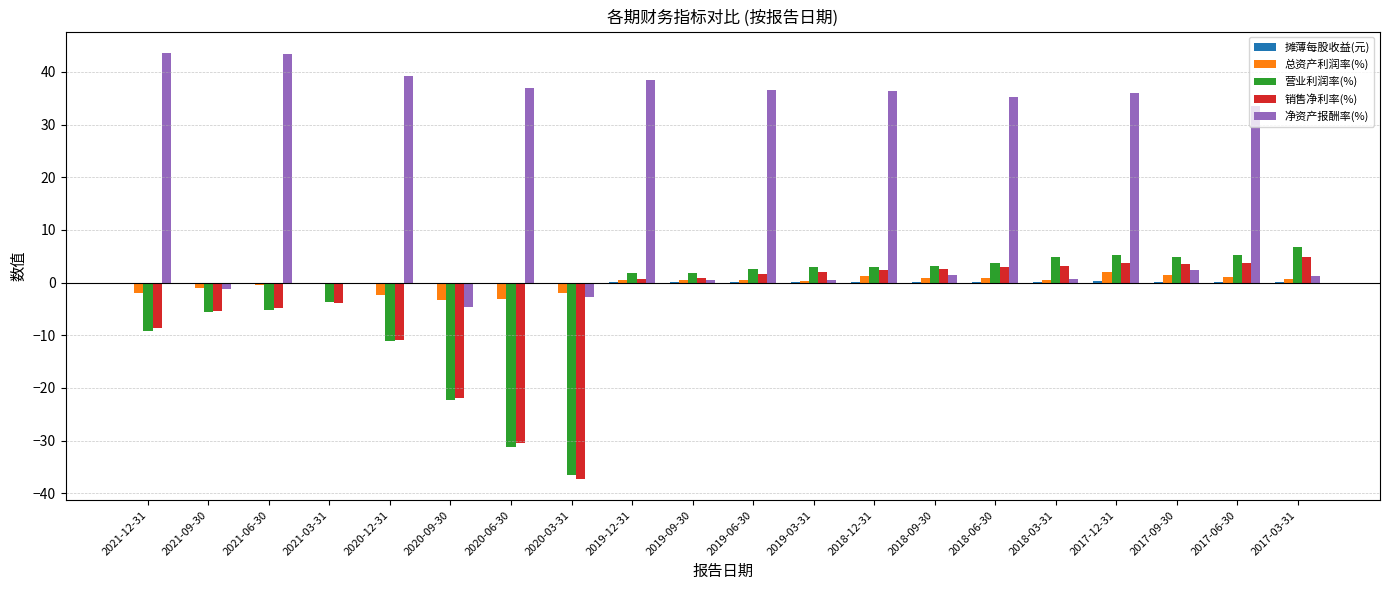

What is the sum of all 营业利润率(%) values?

-79.5